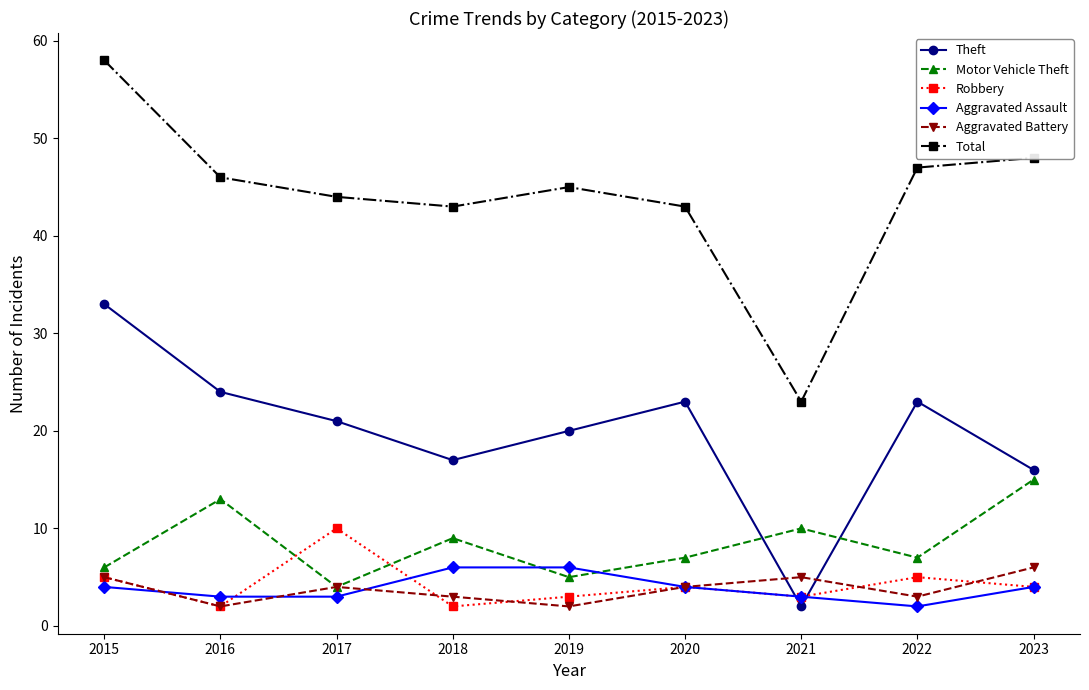

Which series has the widest spread of values?

Total